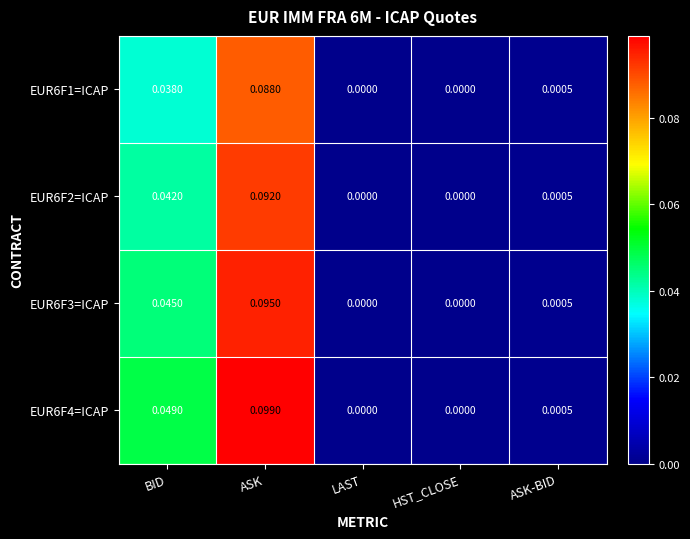

Which category has the highest value across all series?

ASK